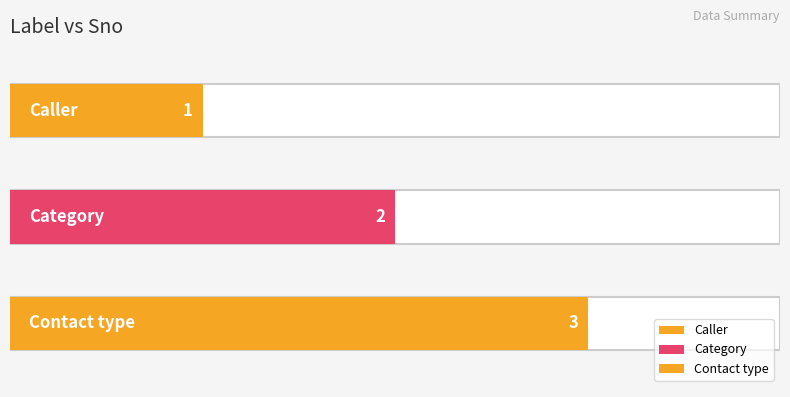

Is it true that the value at Contact type is 3?

True